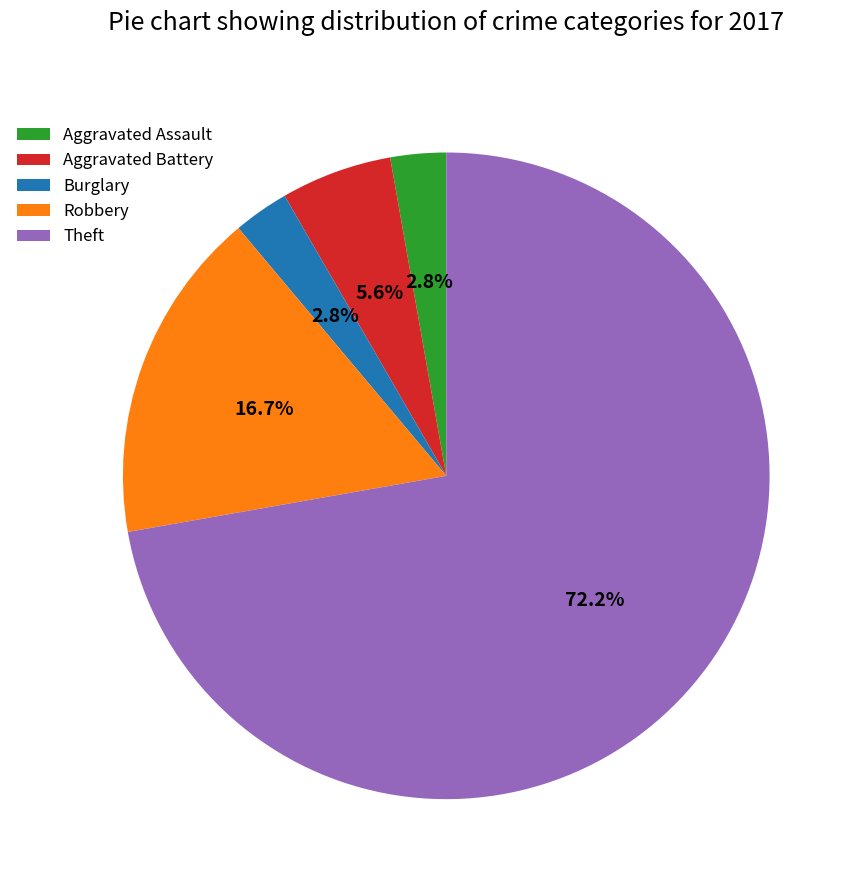

What is the ratio of the value at Theft to the value at Robbery?

4.3